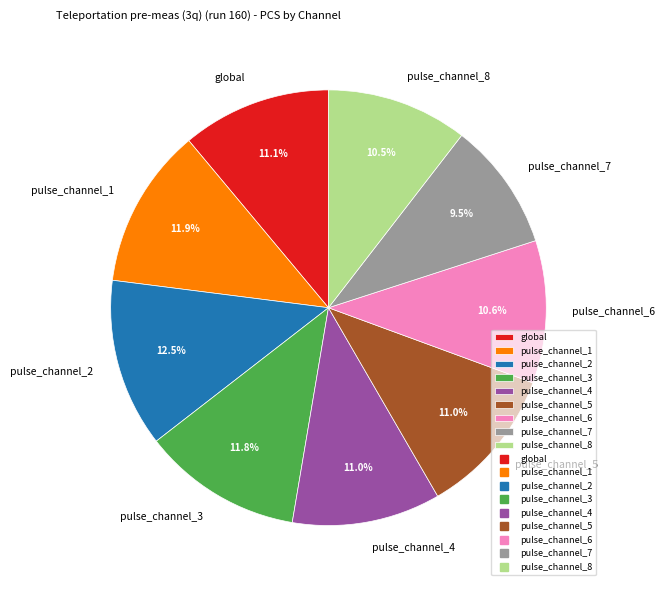

Approximately how many times larger is the value at pulse_channel_3 compared to pulse_channel_2?

0.9